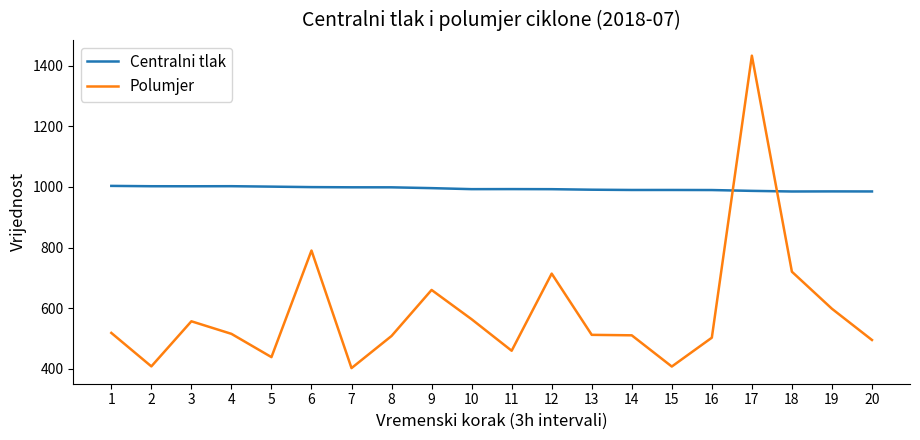

What is the difference between the maximum and minimum values in the Polumjer series?

1030.0